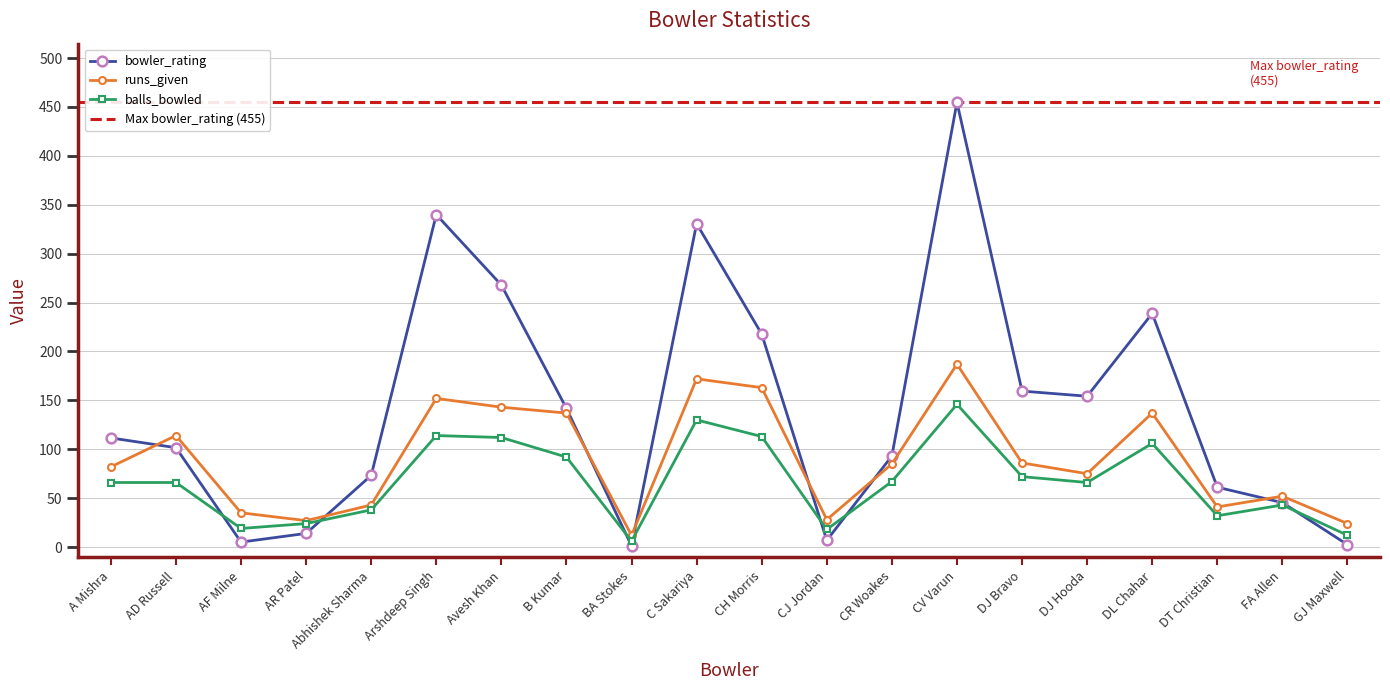

In runs_given, how many points are higher than both neighbors (excluding endpoints)?

6